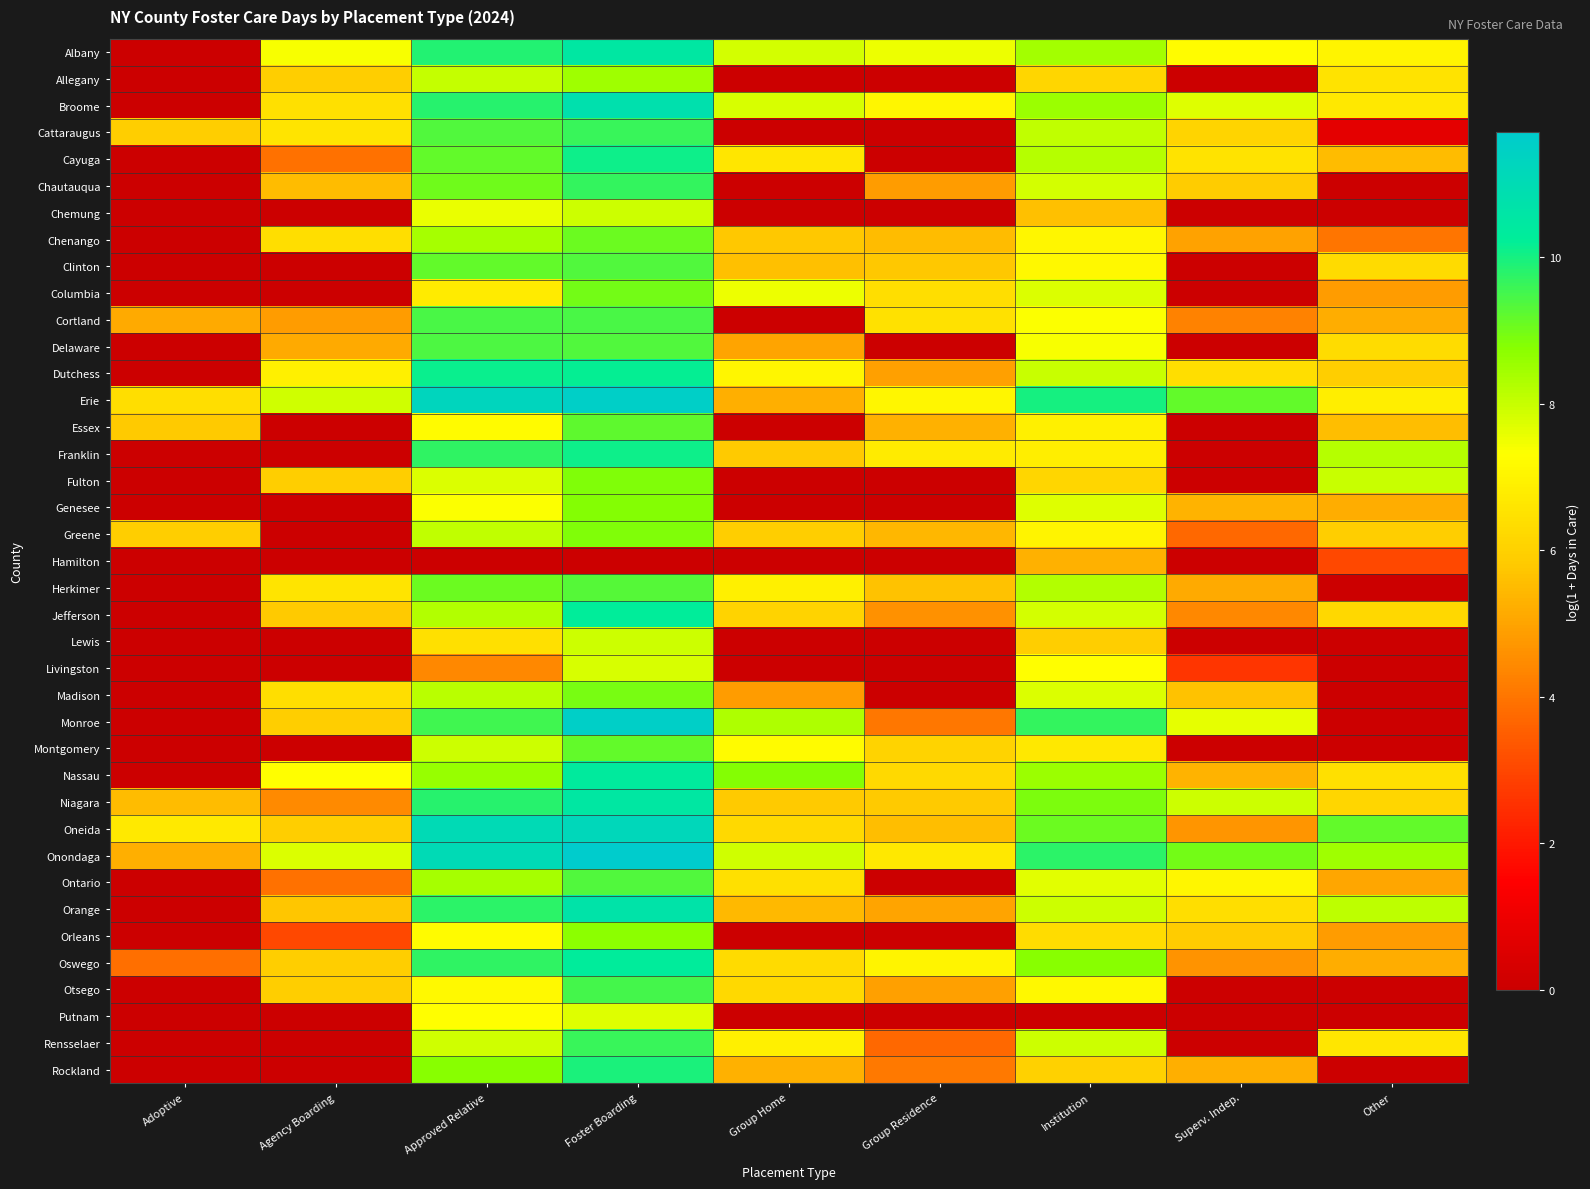

What is the total value across all series at Approved Relative?

327.8